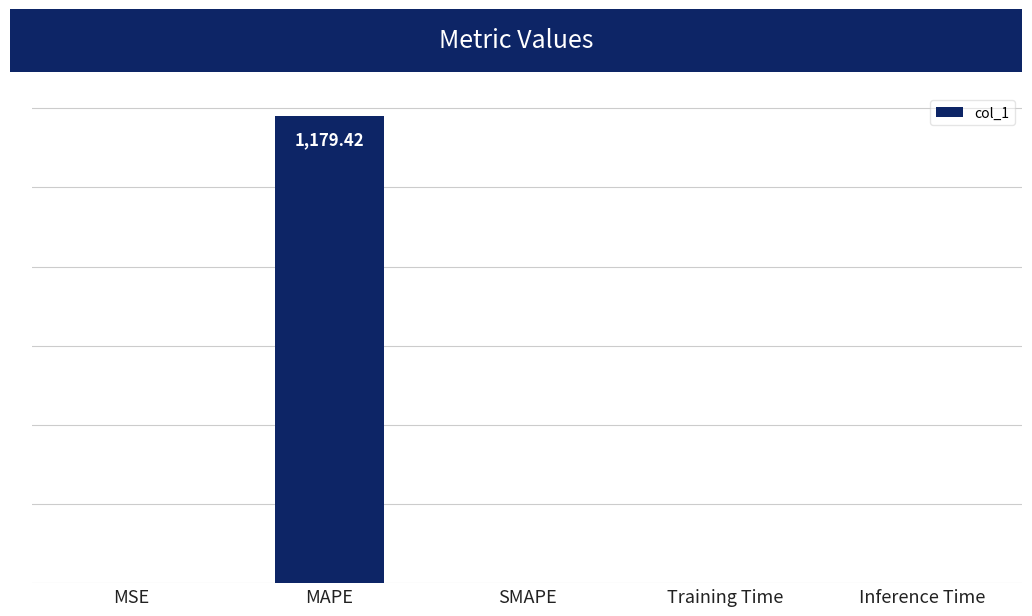

True or false: the data shows -381.6 at SMAPE.

False